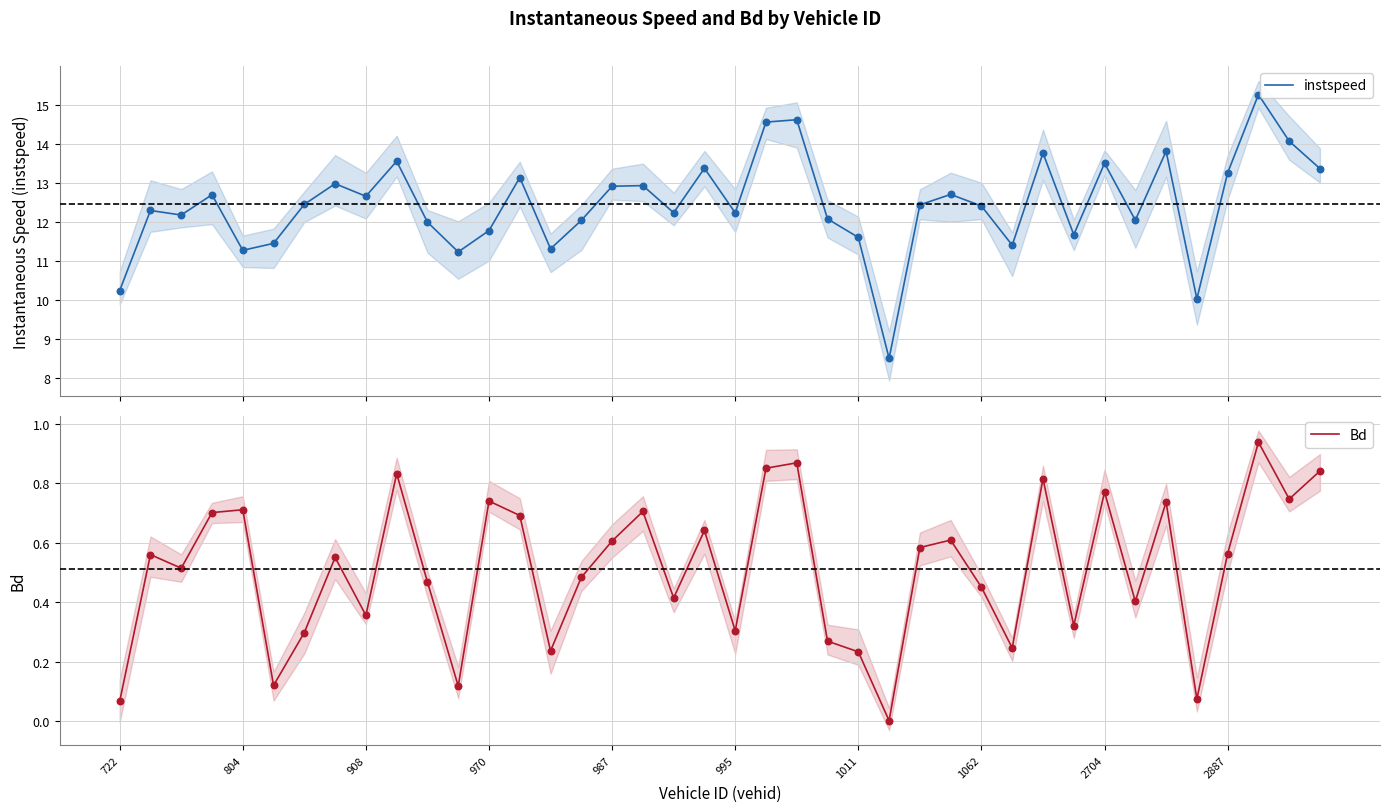

Which series reaches the maximum Y coordinate?

instspeed